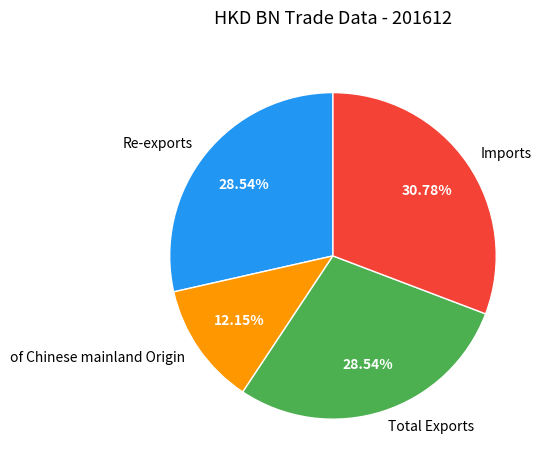

Which category has the smallest portion of the pie?

of Chinese mainland Origin